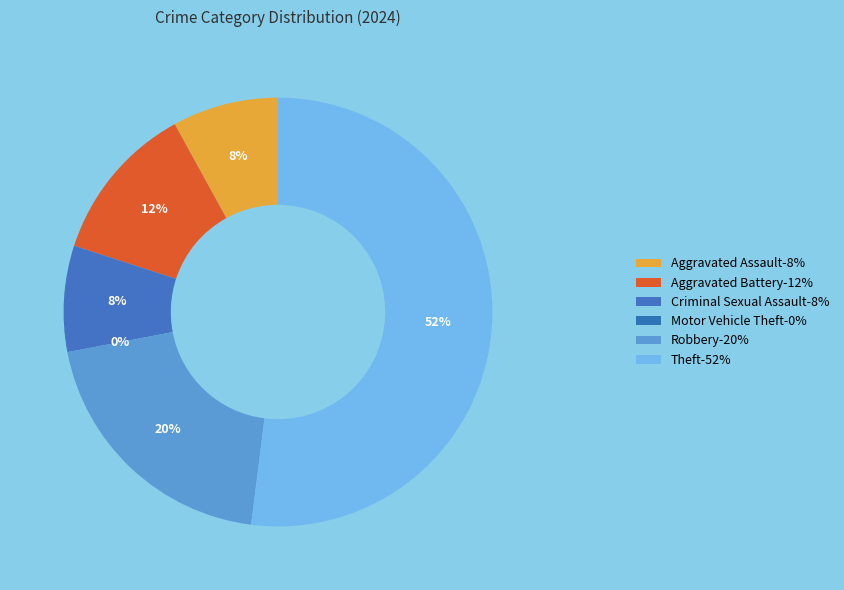

How much of the chart is everything except Robbery?

80.0%